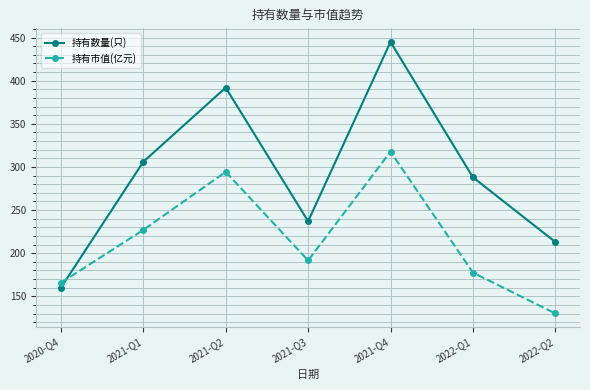

What is the label of the 3rd point from the right?

2021-Q4